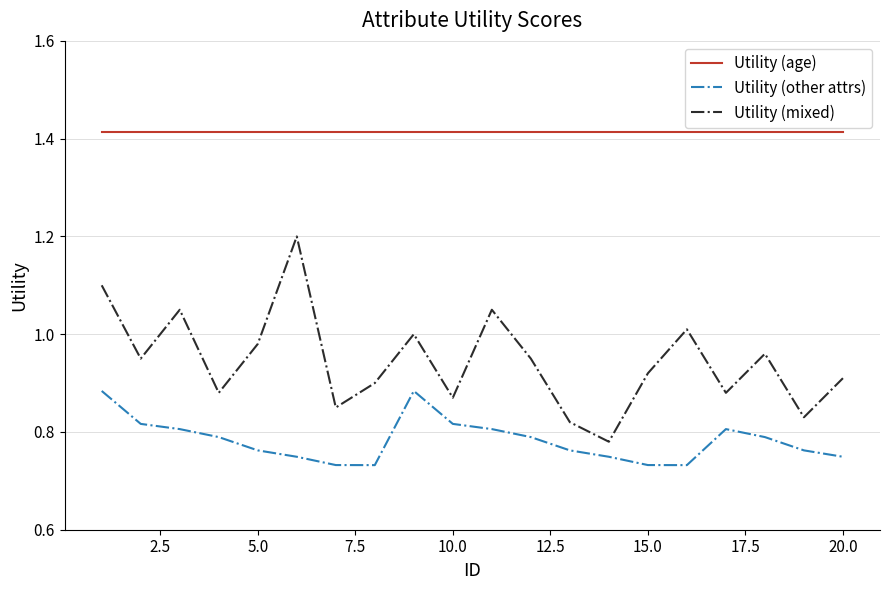

At how many categories does at least one series exceed 1?

20